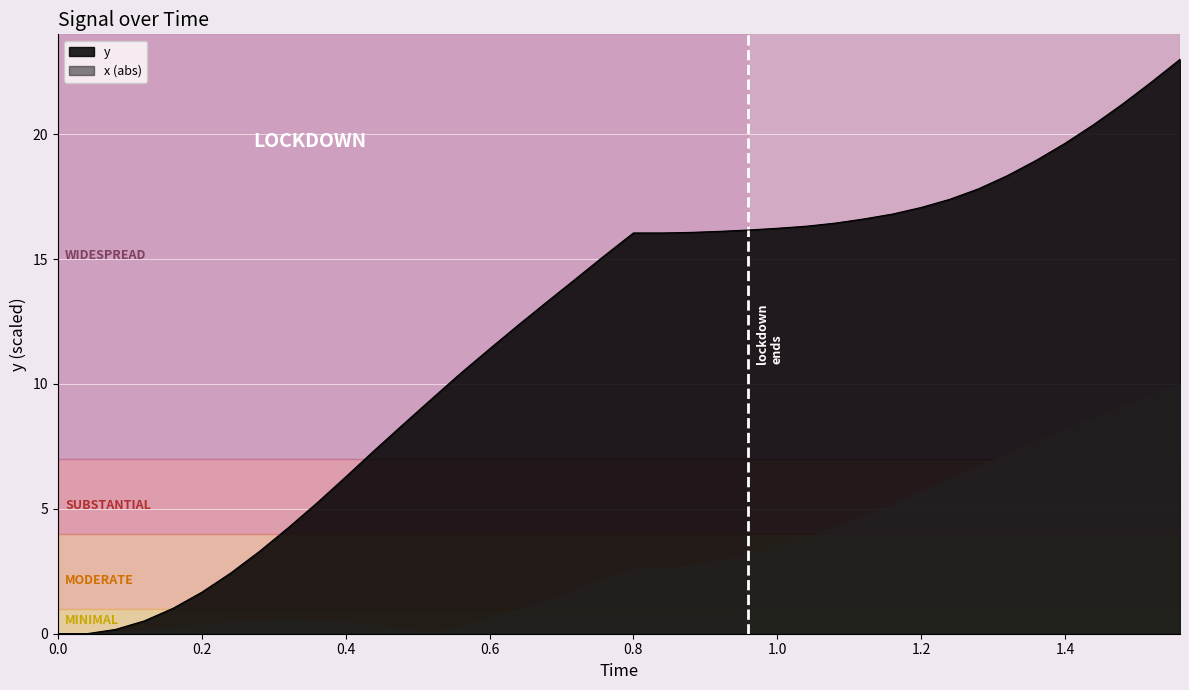

True or false: y has a value of 4.9 at 1.2.

False